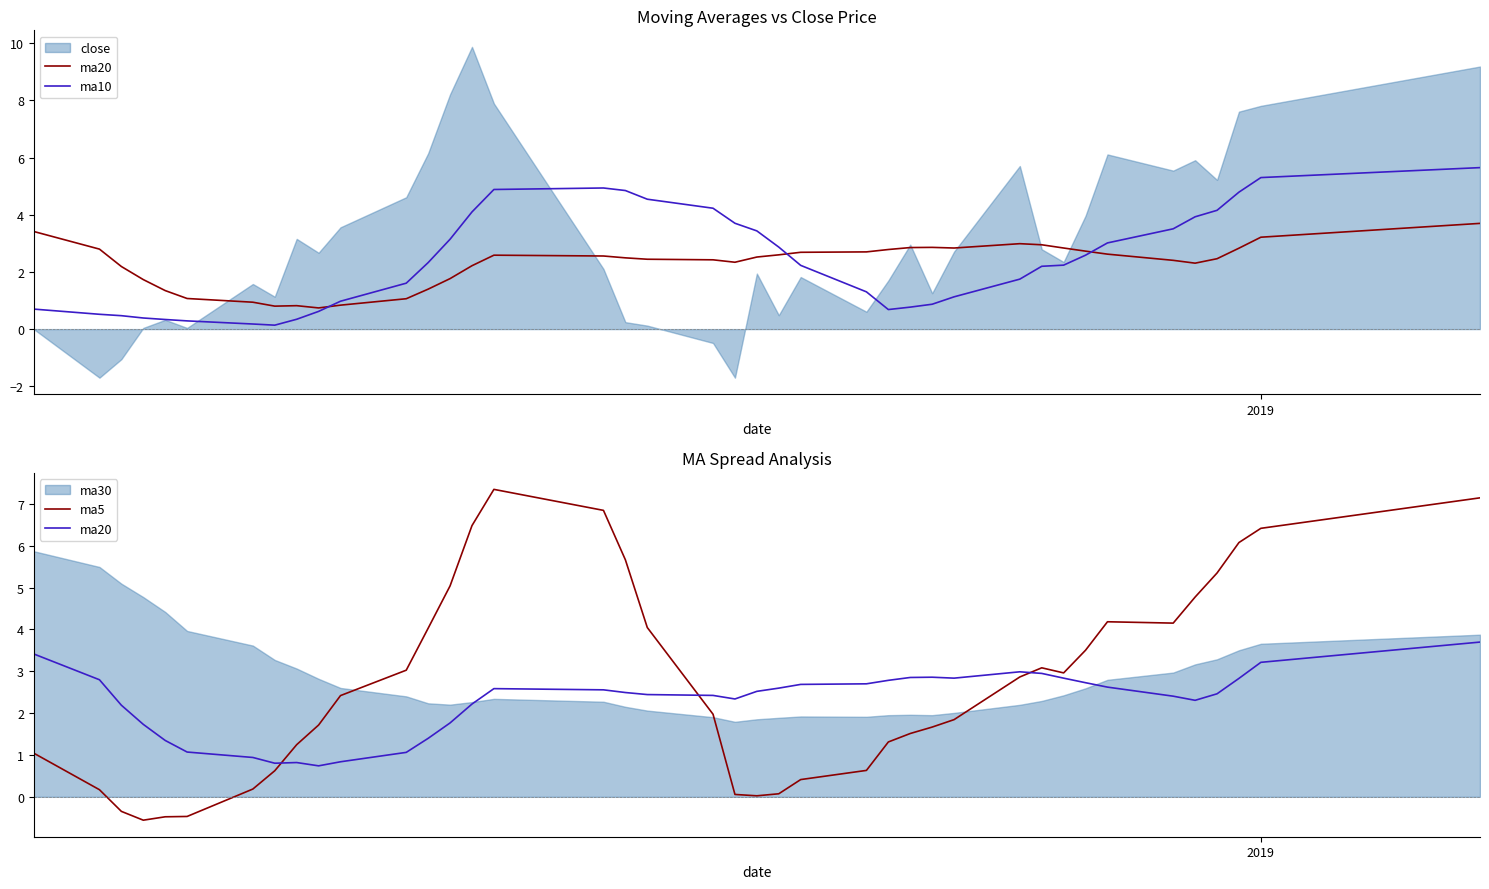

True or false: ma10 has more than 1 interior local peaks.

False